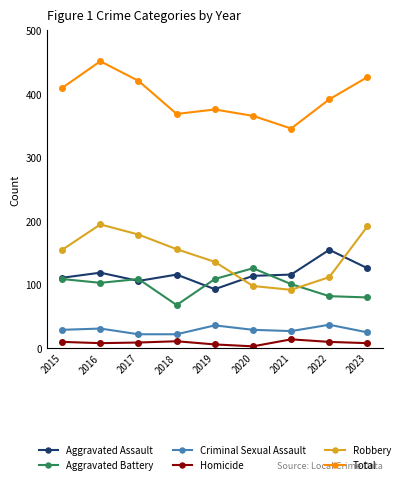

The value of Total at 2017 is 756. True or false?

False